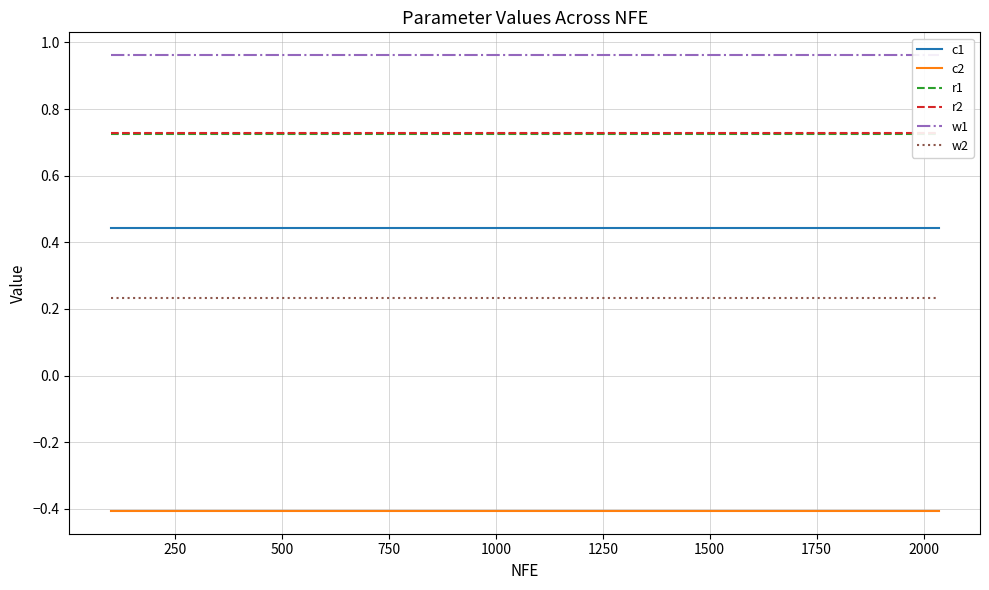

True or false: r2 has a value of 0.7 at 750.

True